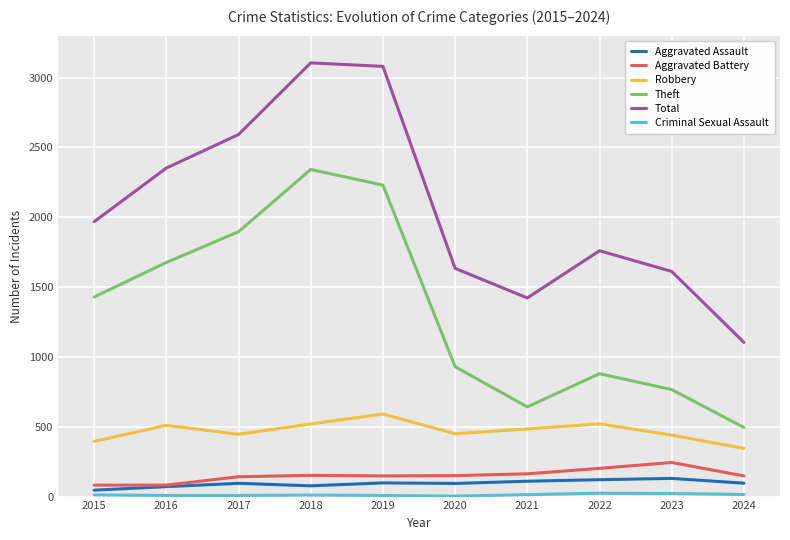

Which series has the largest range (max minus min)?

Total